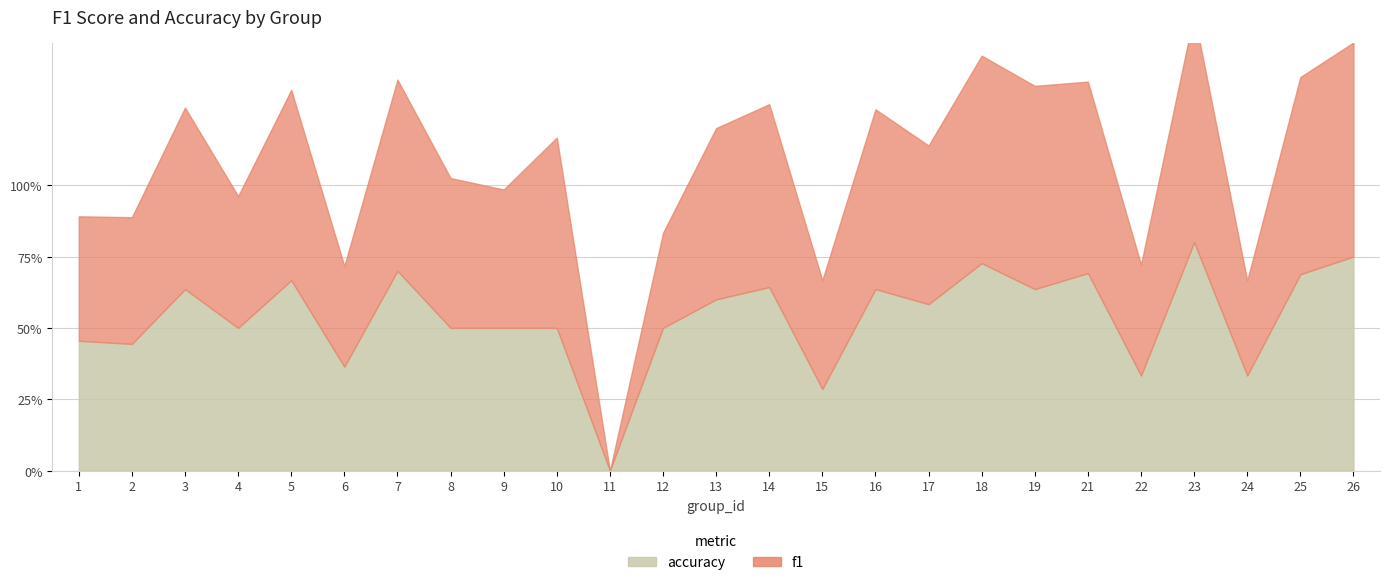

Count the f1 values in the range 0 to 1.

25